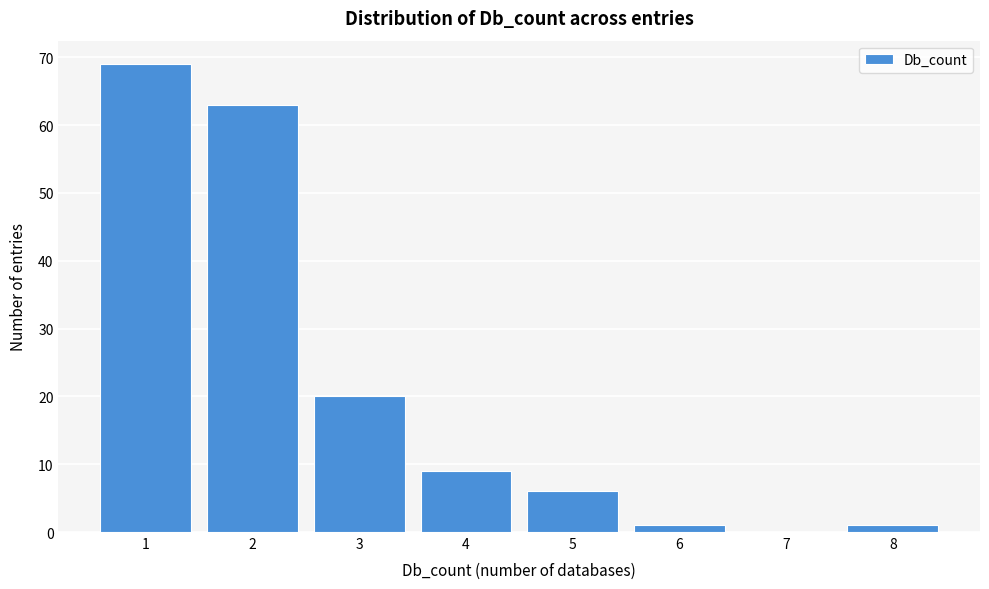

Reading right to left, what are all the values shown in this chart?

8=1	7=0	6=1	5=6	4=9	3=20	2=63	1=69